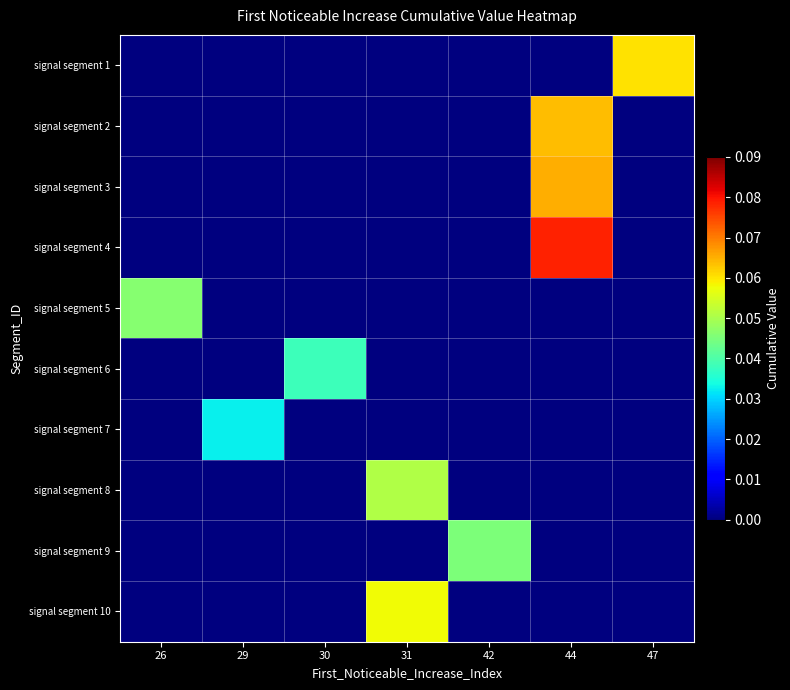

Reading left to right, extract all data points from this chart.

signal segment 1: 26=0.0	29=0.0	30=0.0	31=0.0	42=0.0	44=0.0	47=0.1
signal segment 2: 26=0.0	29=0.0	30=0.0	31=0.0	42=0.0	44=0.1	47=0.0
signal segment 3: 26=0.0	29=0.0	30=0.0	31=0.0	42=0.0	44=0.1	47=0.0
signal segment 4: 26=0.0	29=0.0	30=0.0	31=0.0	42=0.0	44=0.1	47=0.0
signal segment 5: 26=0.0	29=0.0	30=0.0	31=0.0	42=0.0	44=0.0	47=0.0
signal segment 6: 26=0.0	29=0.0	30=0.0	31=0.0	42=0.0	44=0.0	47=0.0
signal segment 7: 26=0.0	29=0.0	30=0.0	31=0.0	42=0.0	44=0.0	47=0.0
signal segment 8: 26=0.0	29=0.0	30=0.0	31=0.1	42=0.0	44=0.0	47=0.0
signal segment 9: 26=0.0	29=0.0	30=0.0	31=0.0	42=0.0	44=0.0	47=0.0
signal segment 10: 26=0.0	29=0.0	30=0.0	31=0.1	42=0.0	44=0.0	47=0.0